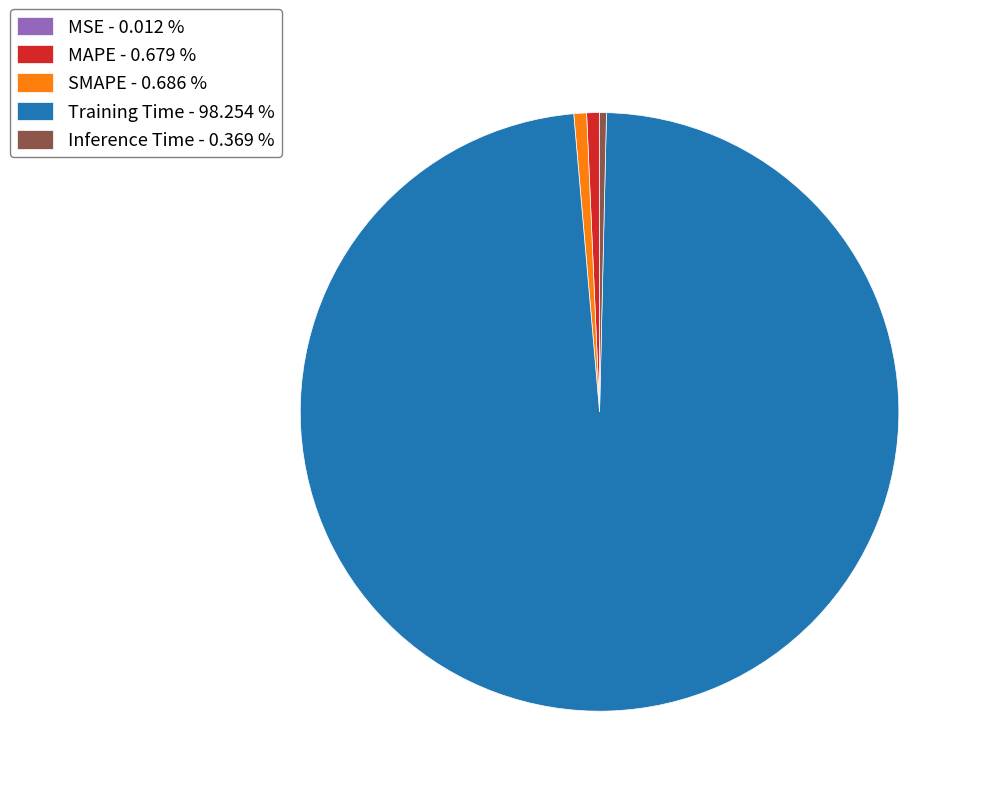

Is there a majority slice in this chart?

Yes